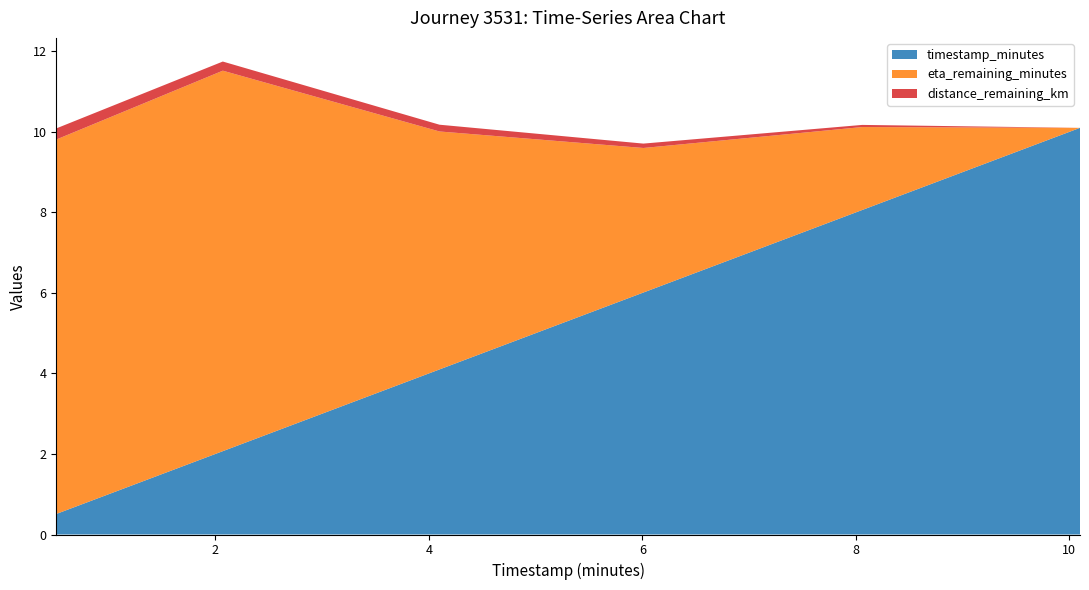

Reading right to left, transcribe all the data shown in this chart.

timestamp_minutes: 10.1=10.1	8.06=8.1	6.01=6.0	4.1=4.1	2.07=2.1	0.51=0.5
distance_remaining_km: 10.1=0.0	8.06=0.1	6.01=0.1	4.1=0.2	2.07=0.2	0.51=0.3
eta_remaining_minutes: 10.1=0.0	8.06=2.1	6.01=3.6	4.1=5.9	2.07=9.4	0.51=9.3